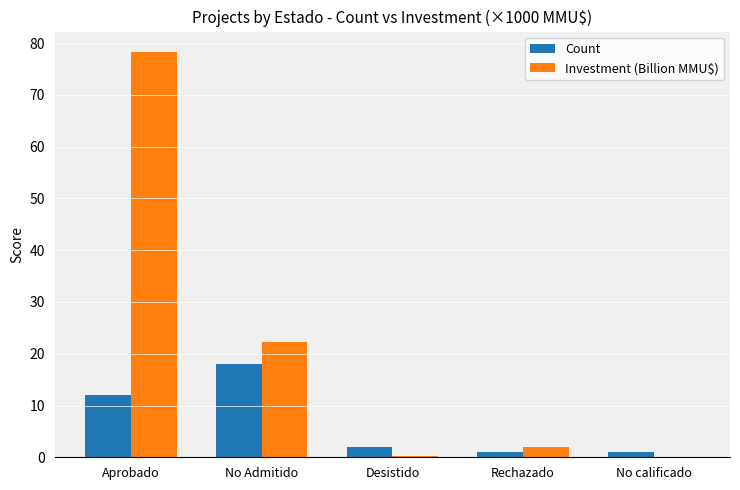

At which category is the sum across all series the highest?

Aprobado